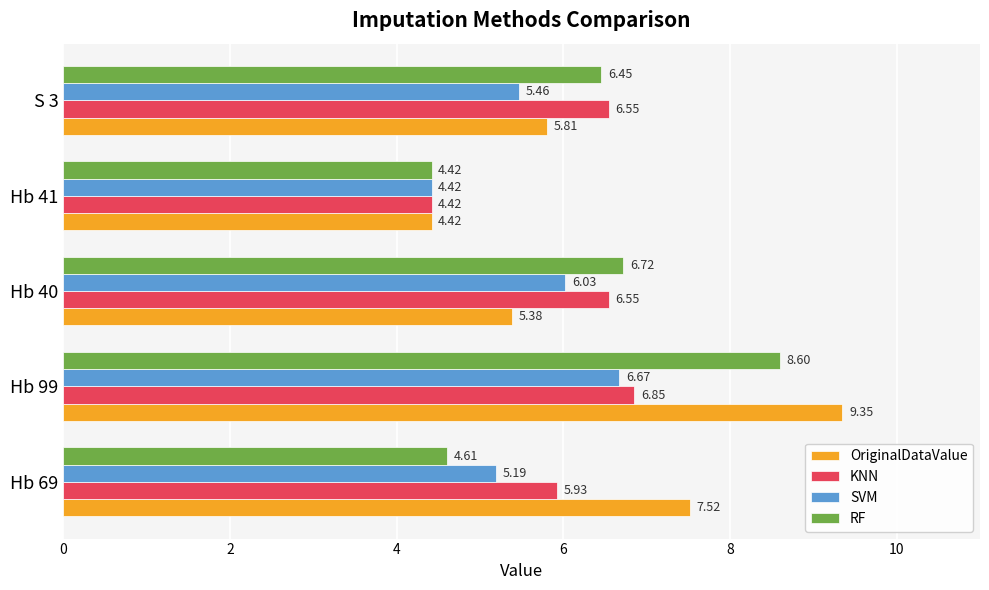

What is the sum of all SVM values?

27.8